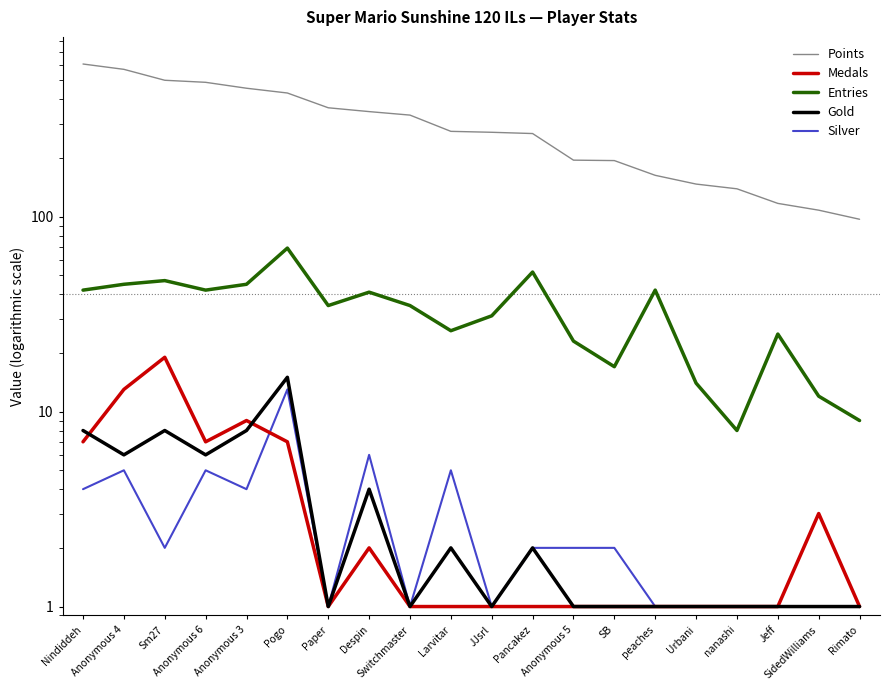

What is the sum of the Entries values at Urbani and SB?

31